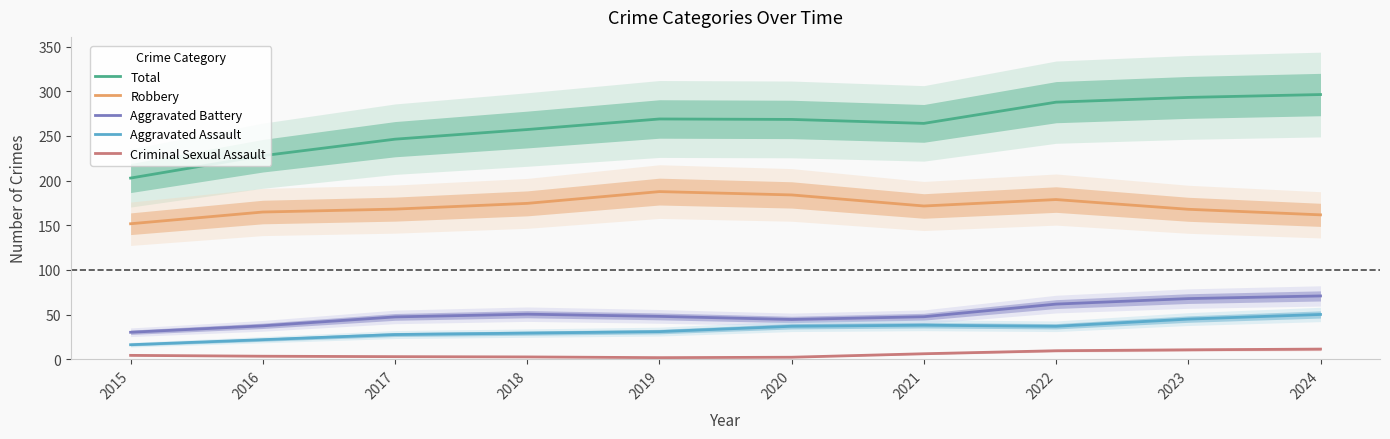

Is it true that Total equals 227.9 at 2016?

True